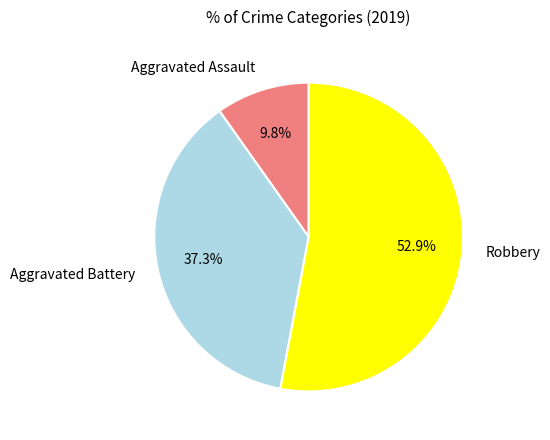

Which slice is the largest?

Robbery